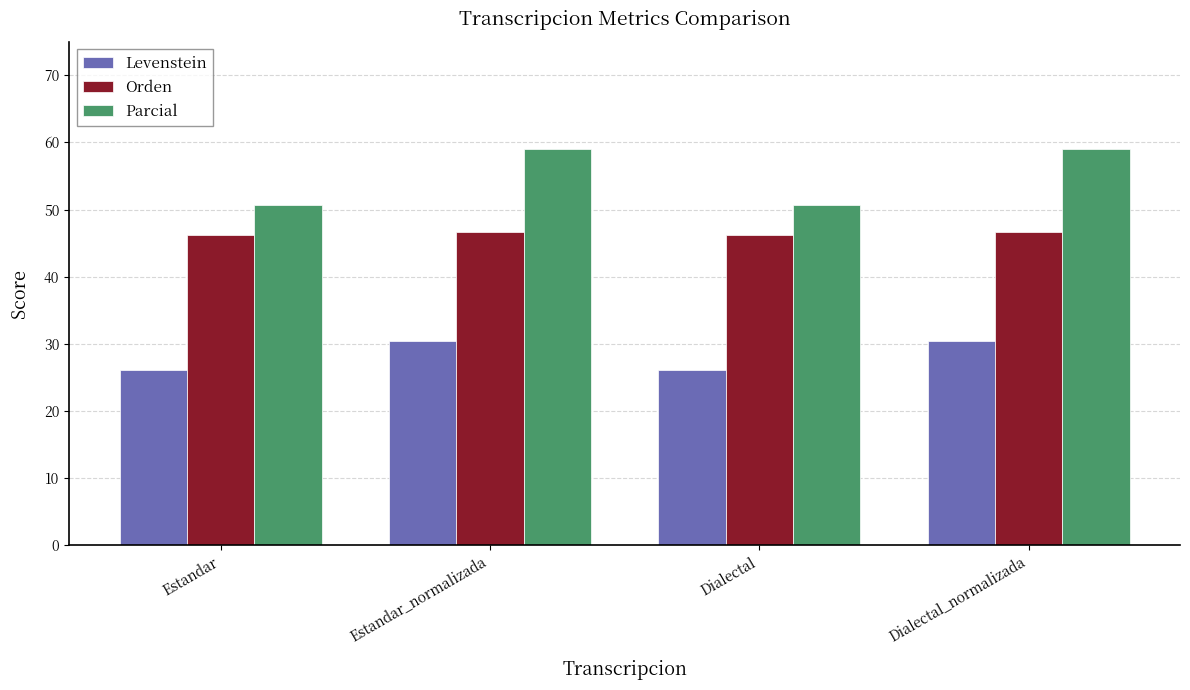

What is the value of the Levenstein bar at the 1st from the left?

26.1